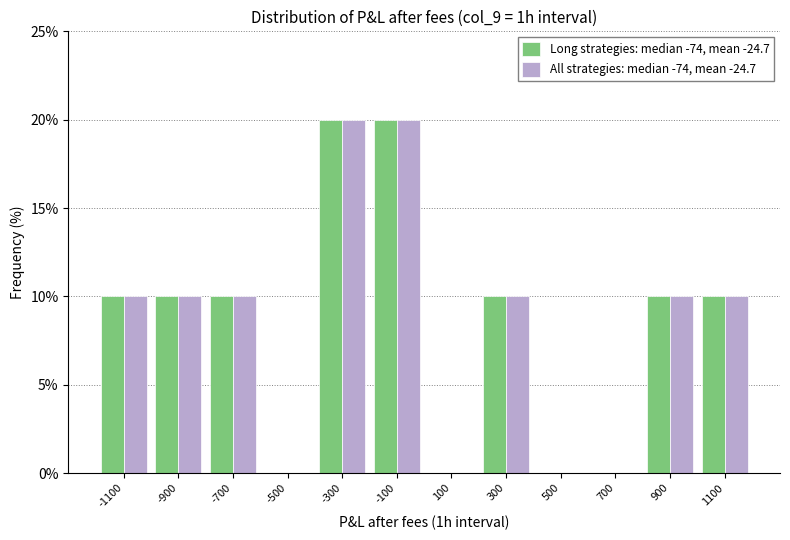

Reading right to left, transcribe all the data shown in this chart.

Long strategies: median -74, mean -24.7: 1100=10	900=10	700=0	500=0	300=10	100=0	-100=20	-300=20	-500=0	-700=10	-900=10	-1100=10
All strategies: median -74, mean -24.7: 1100=10	900=10	700=0	500=0	300=10	100=0	-100=20	-300=20	-500=0	-700=10	-900=10	-1100=10